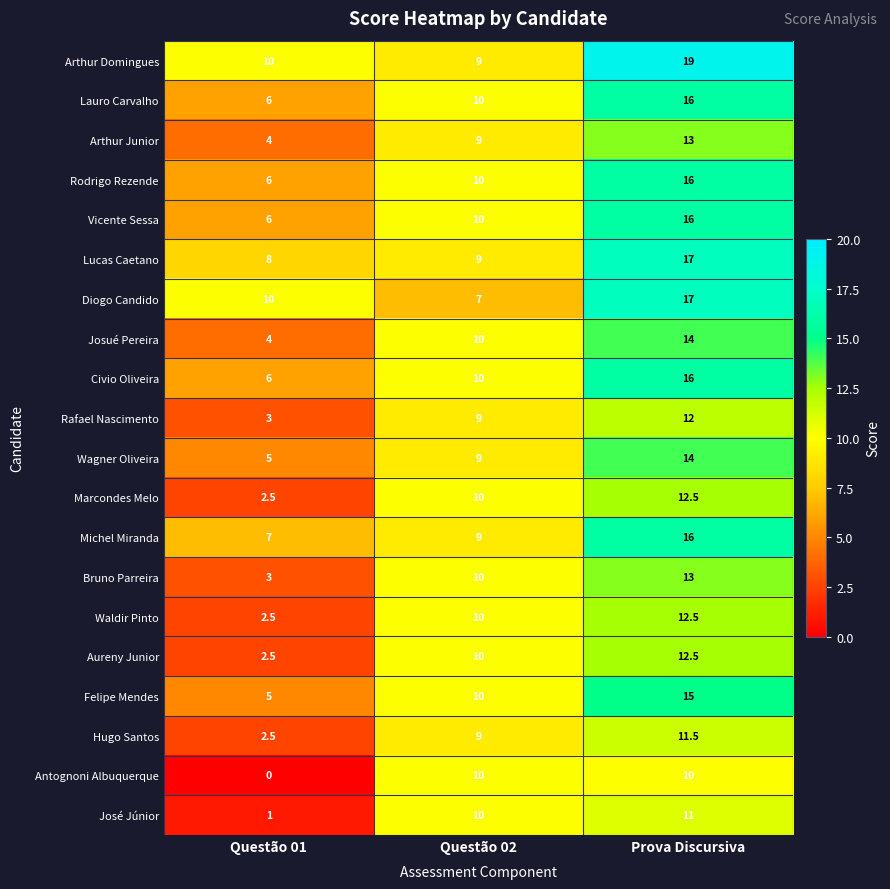

What is the sum of all Michel Miranda values?

32.0